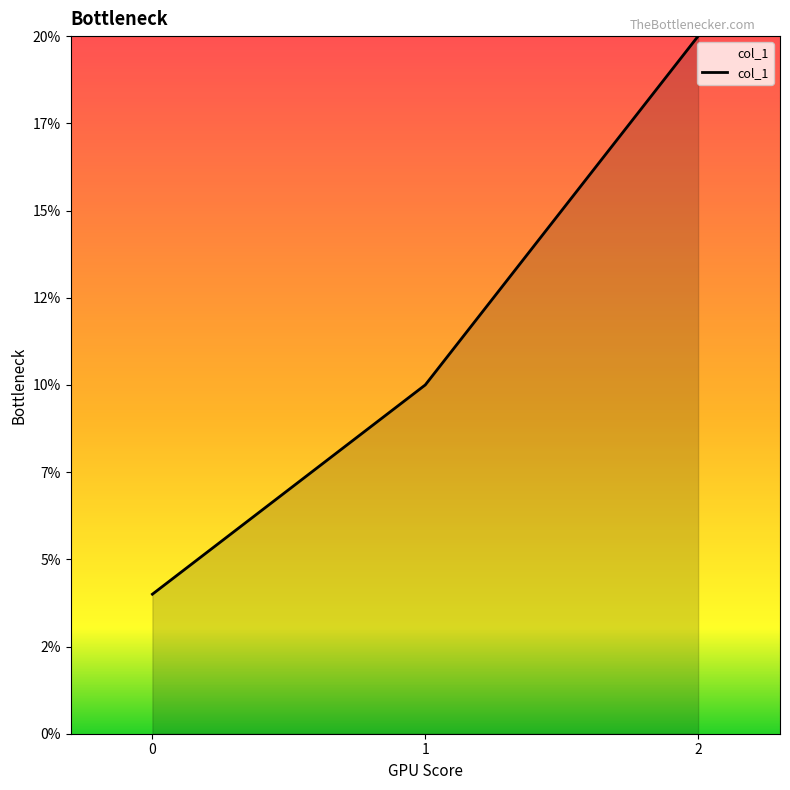

What is the change in value from 0 to 1?

+6